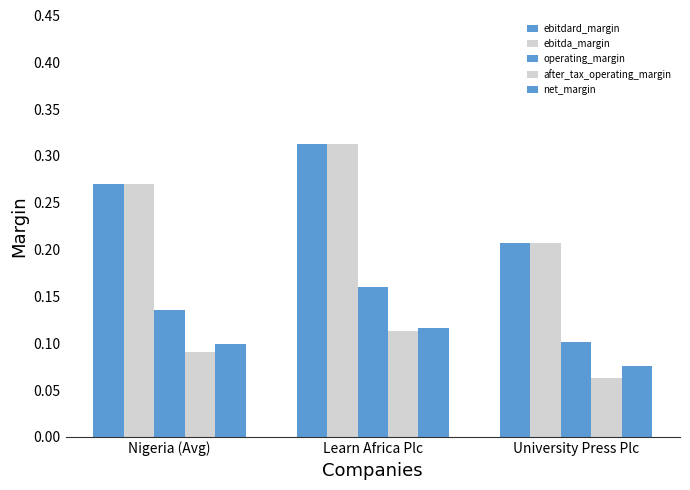

How many bars are there in each group?

5